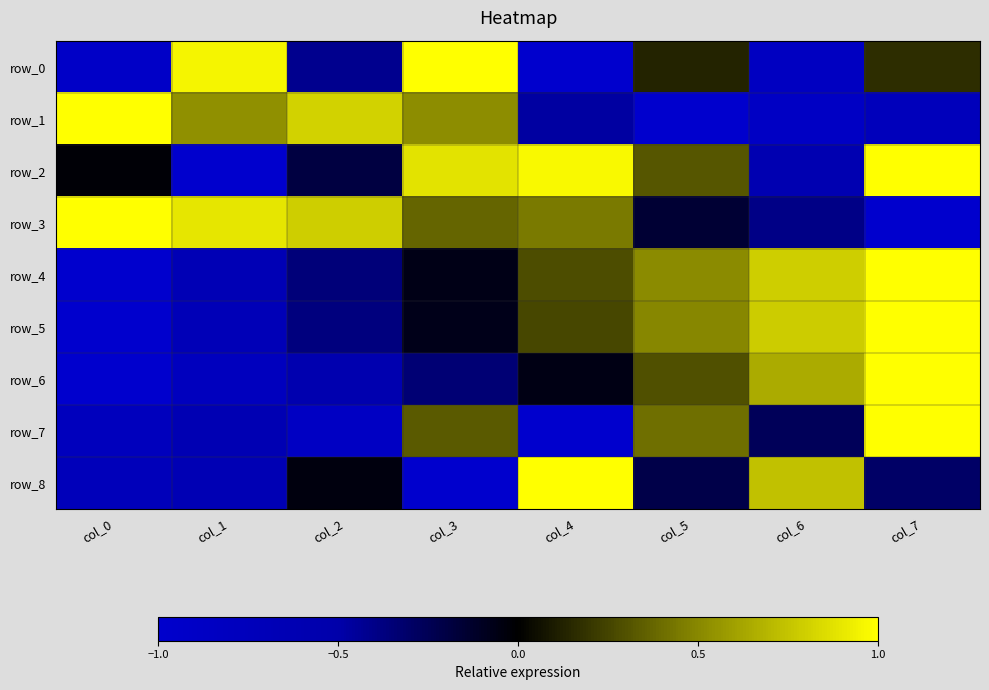

Which series has the largest total across all categories?

row_3